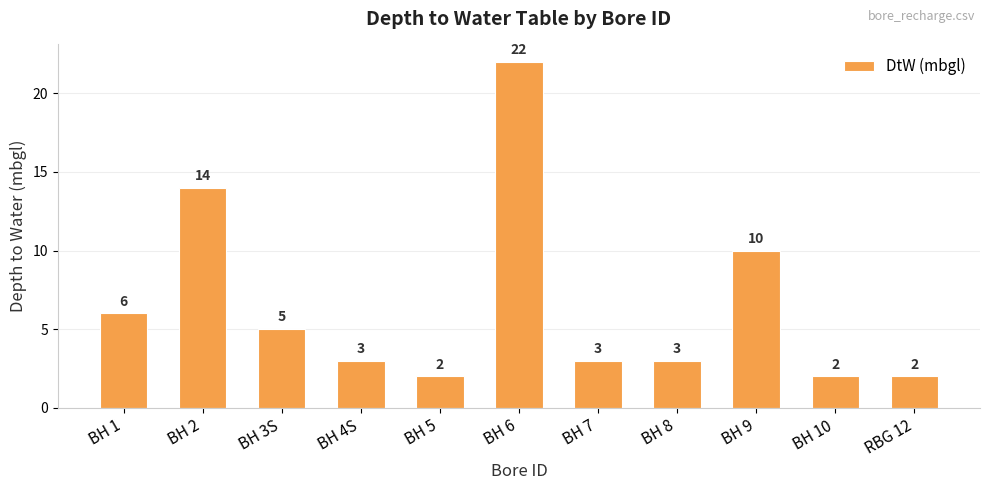

At which category does the chart reach its peak across all series?

BH 6